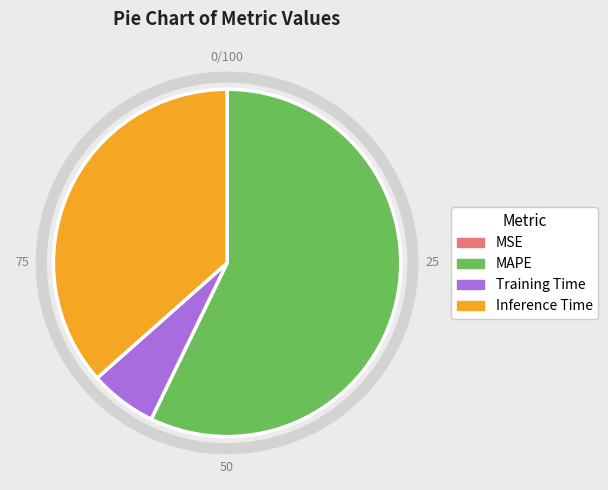

Which category has the biggest portion of the pie?

MAPE